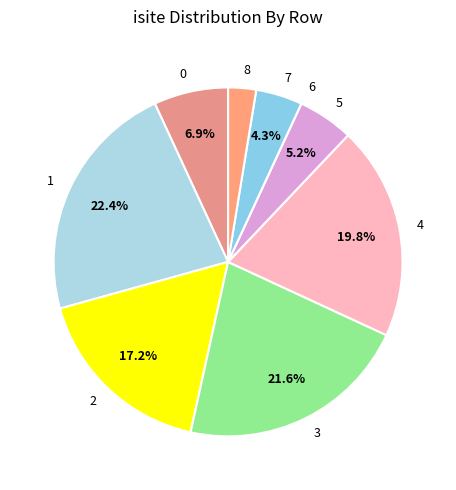

What is the ratio of the value at 5 to the value at 1?

0.2